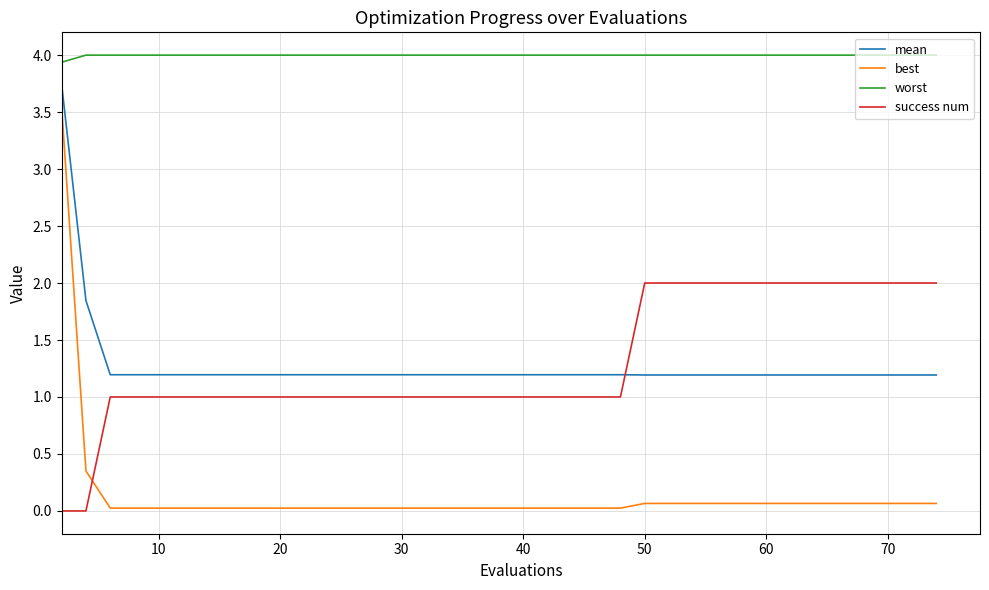

True or false: worst and best intersect in this chart.

False